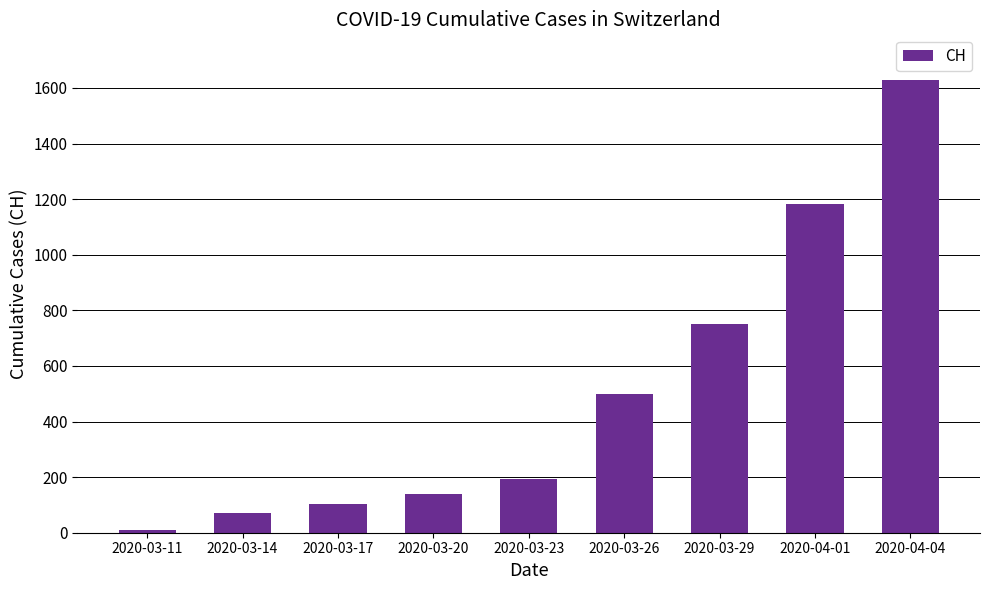

The value at 2020-04-01 is 538. True or false?

False